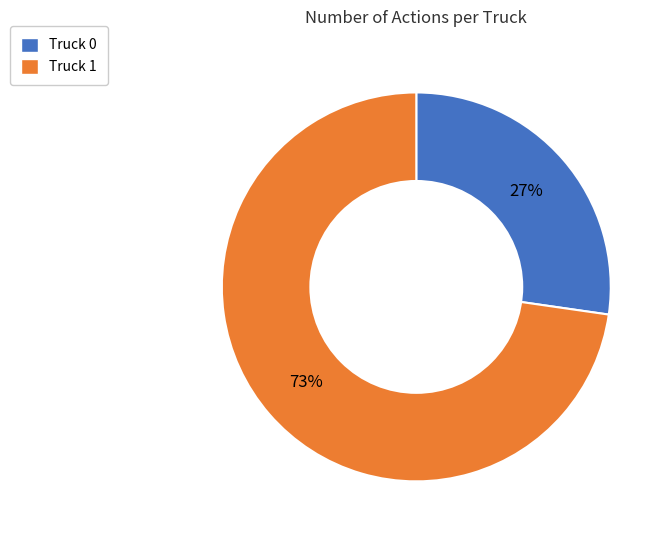

What is the largest slice in the pie chart?

Truck 1